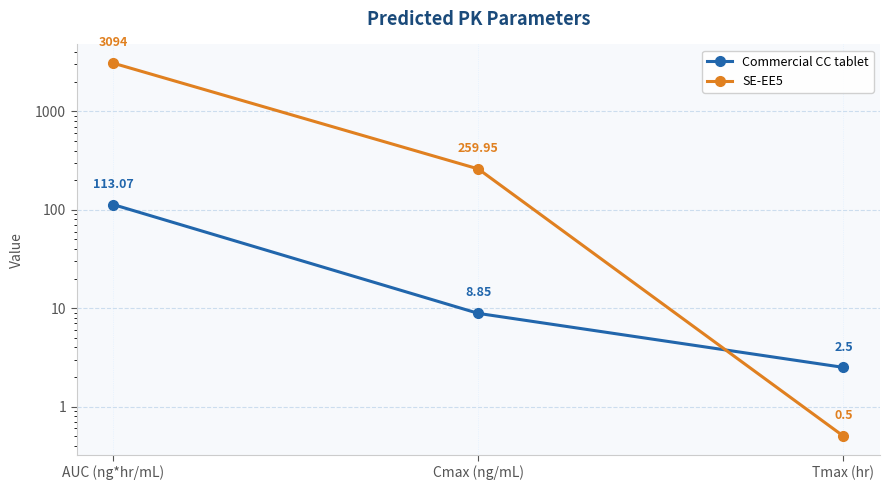

At how many categories does at least one series exceed 1809?

1